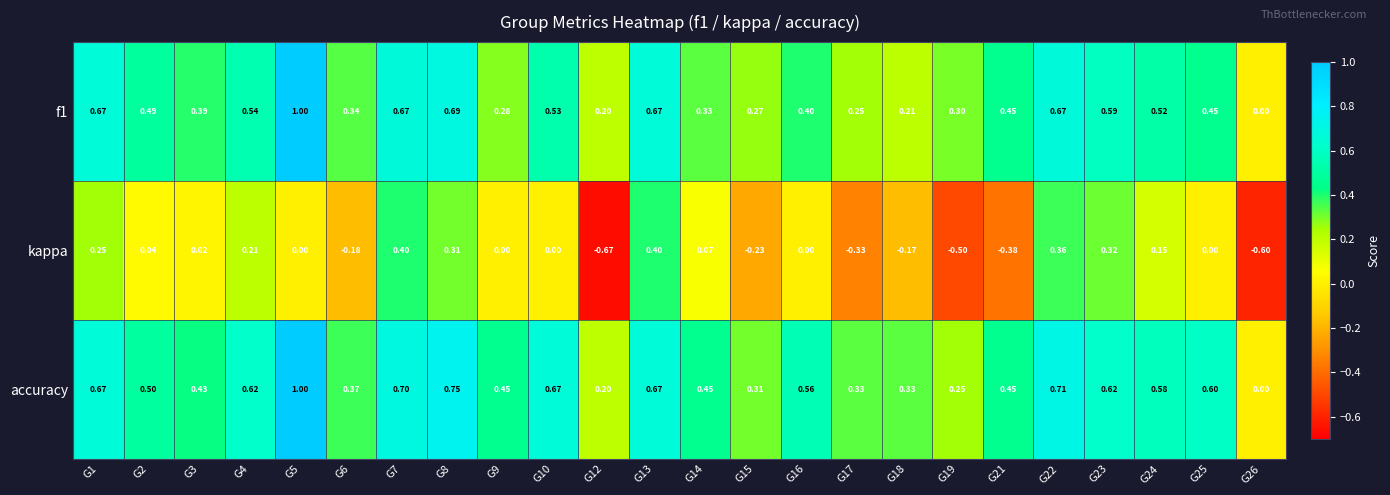

Which series has the largest total across all categories?

accuracy